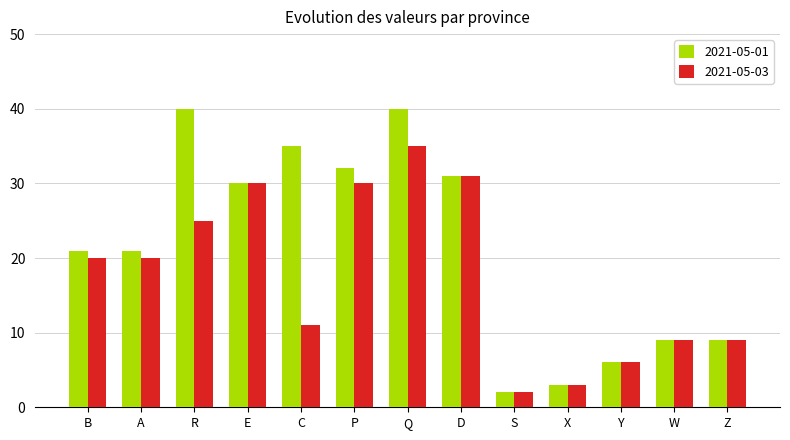

Which series has the largest range (max minus min)?

2021-05-01